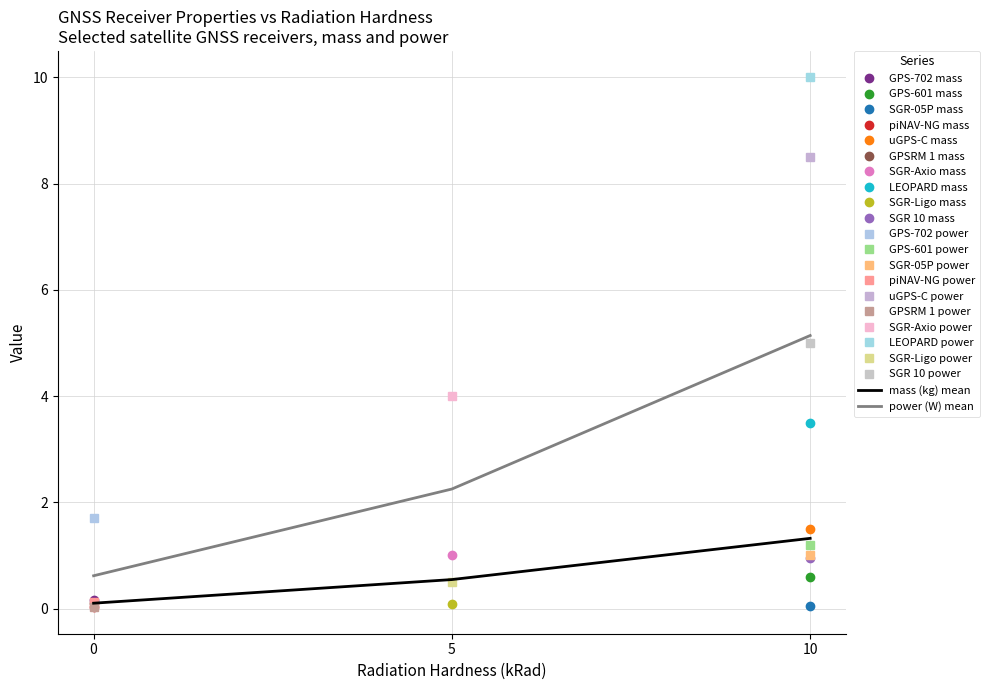

Is the value of power (W) mean at 10 greater than the value of mass (kg) mean at 10?

Yes